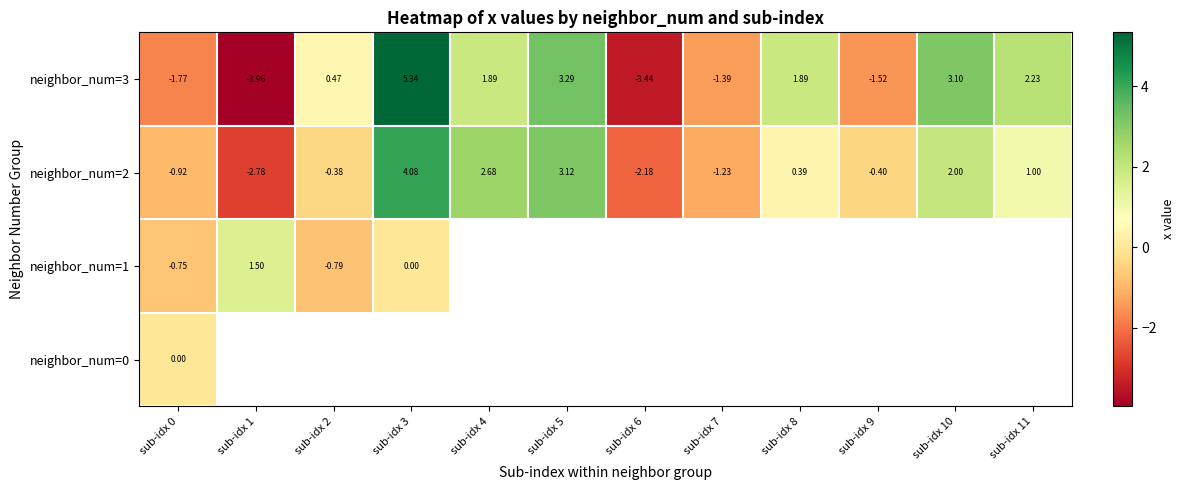

Which has a higher value, sub-idx 6 or sub-idx 7?

sub-idx 7